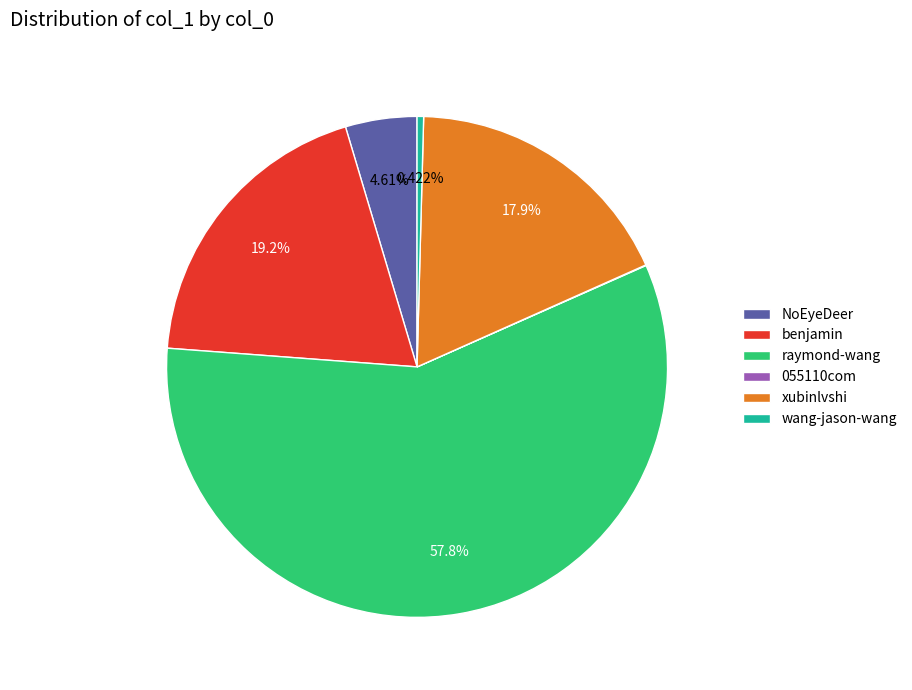

To the nearest percent, what is the difference between the largest and smallest slice percentages?

58%